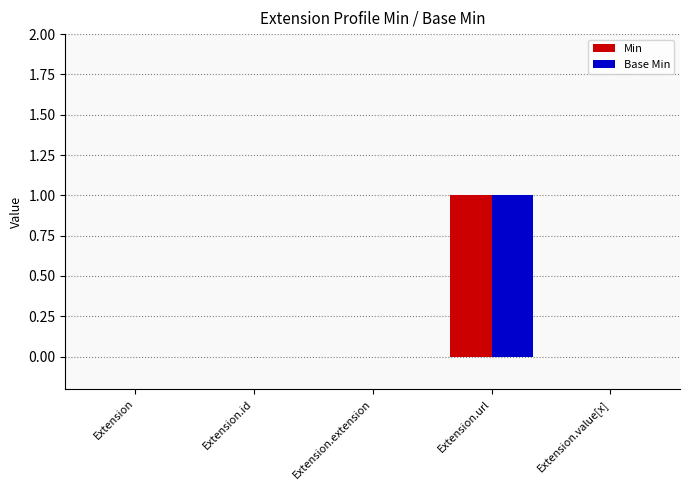

The value of Base Min at Extension.id is 0. True or false?

True